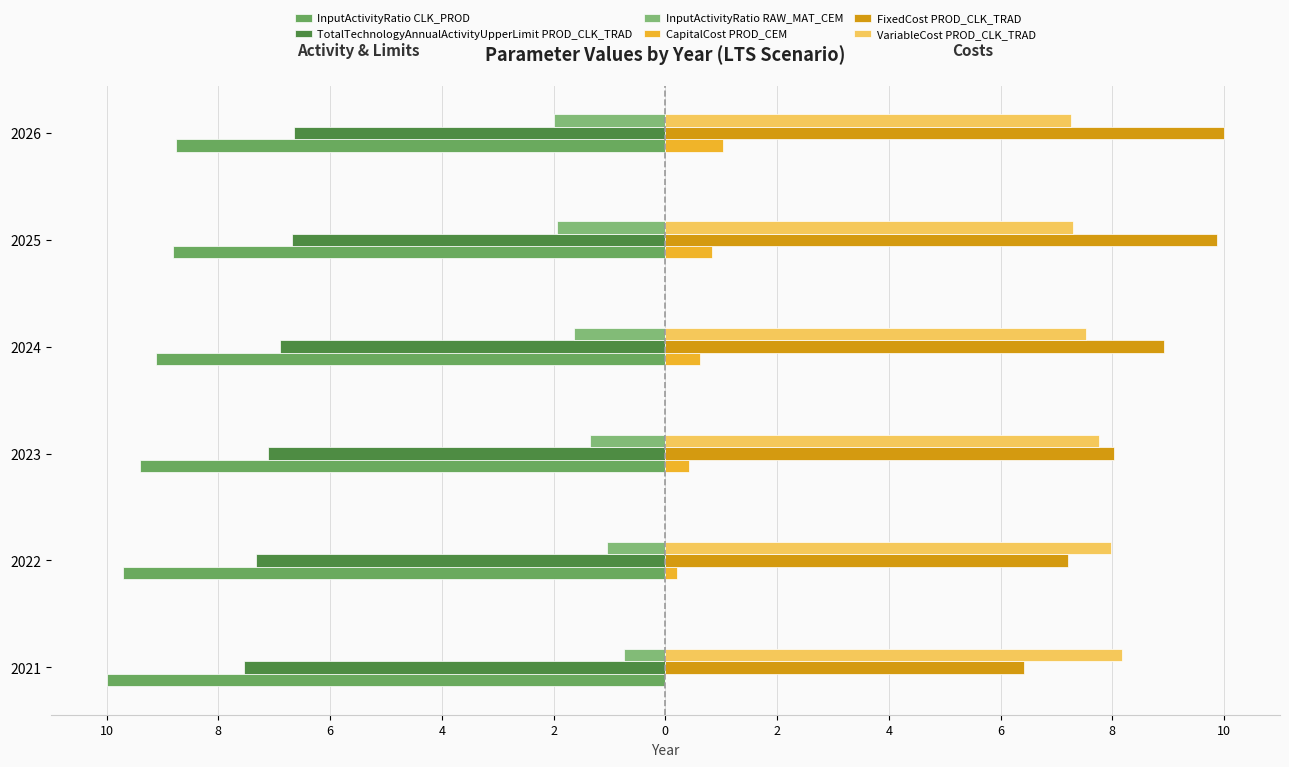

Count the number of data series in this chart.

6